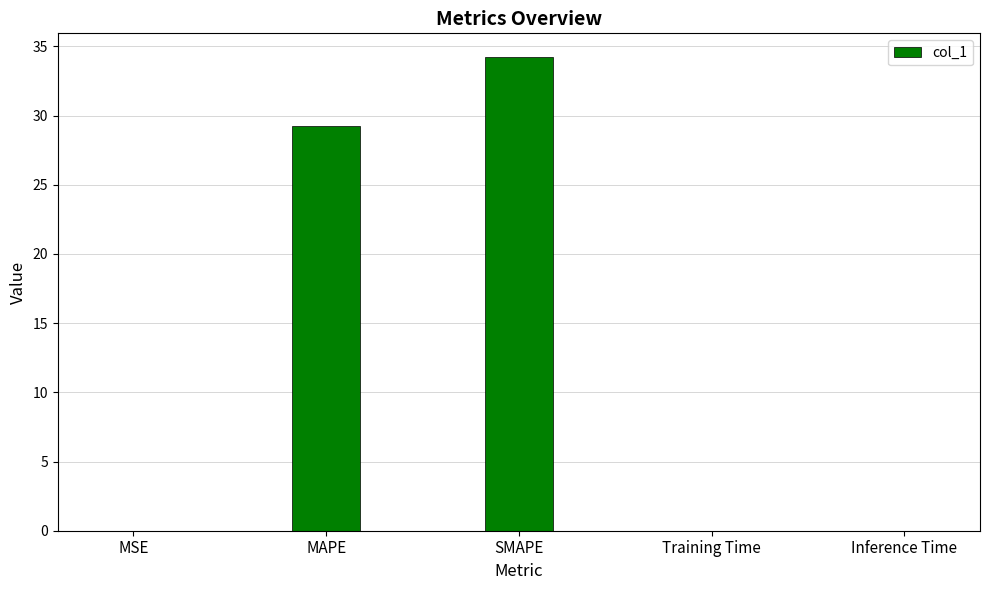

How many distinct data groups are displayed?

1